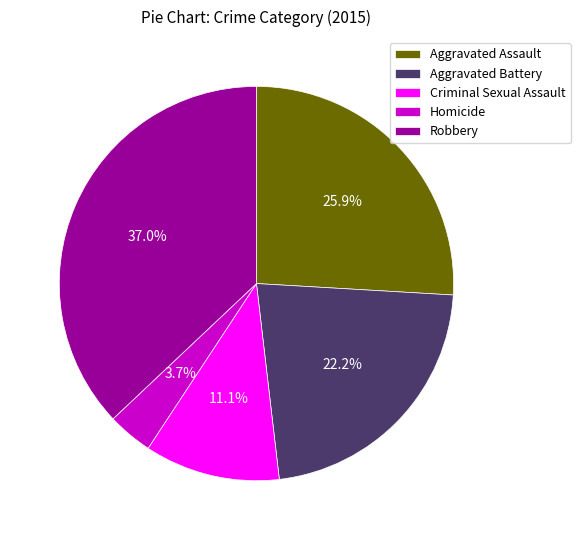

How many slices are in this pie chart?

5